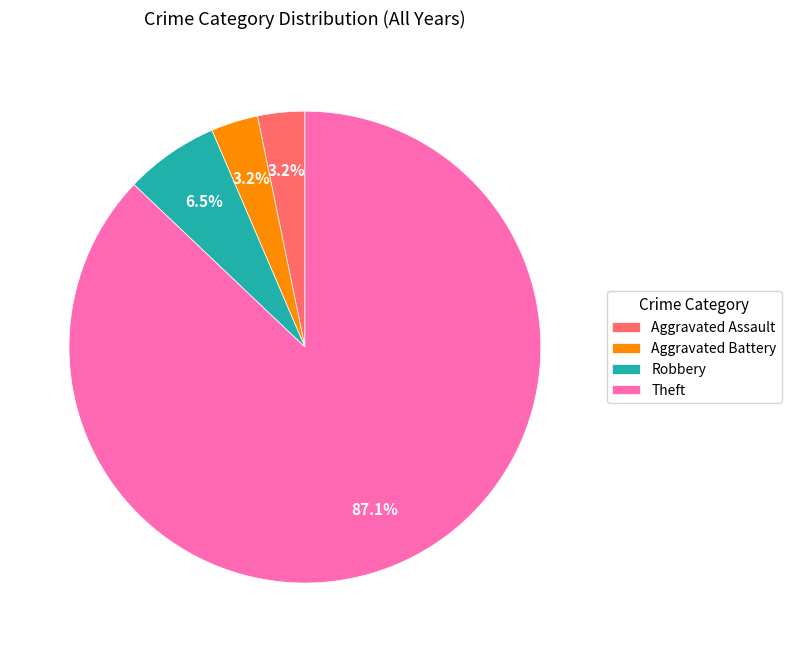

How many slices are in this pie chart?

4